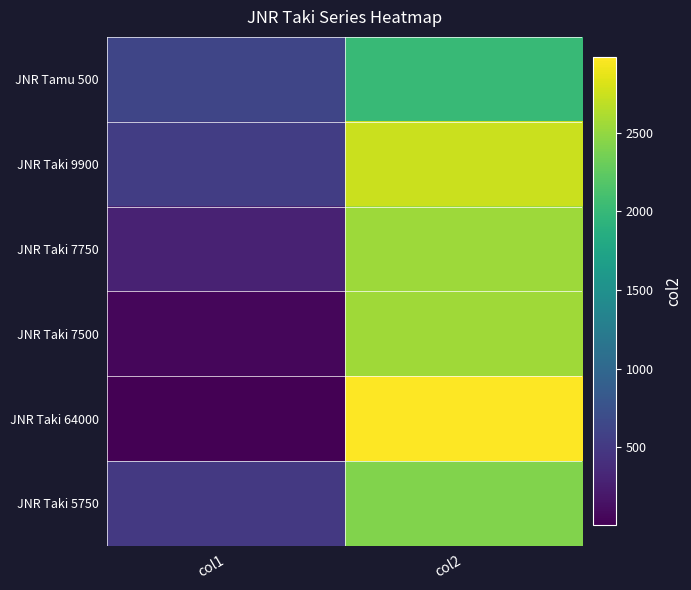

Reading left to right, what are all the values shown in this chart?

JNR Tamu 500: col1=621	col2=2006
JNR Taki 9900: col1=546	col2=2740
JNR Taki 7750: col1=289	col2=2538
JNR Taki 7500: col1=50	col2=2560
JNR Taki 64000: col1=2	col2=2980
JNR Taki 5750: col1=500	col2=2420